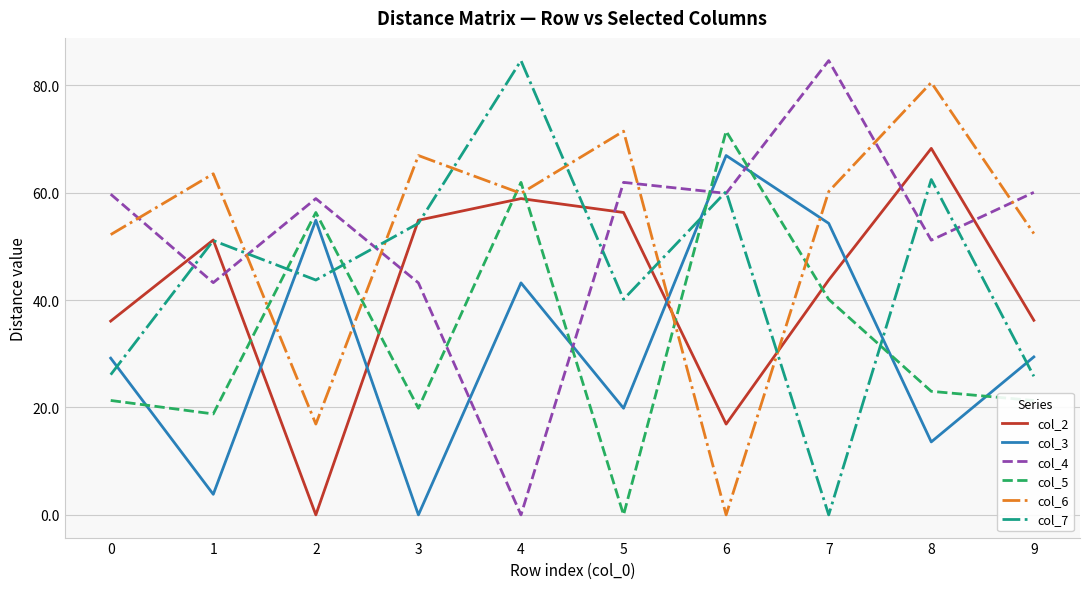

Is it true that col_7 equals 84.6 at 4?

True